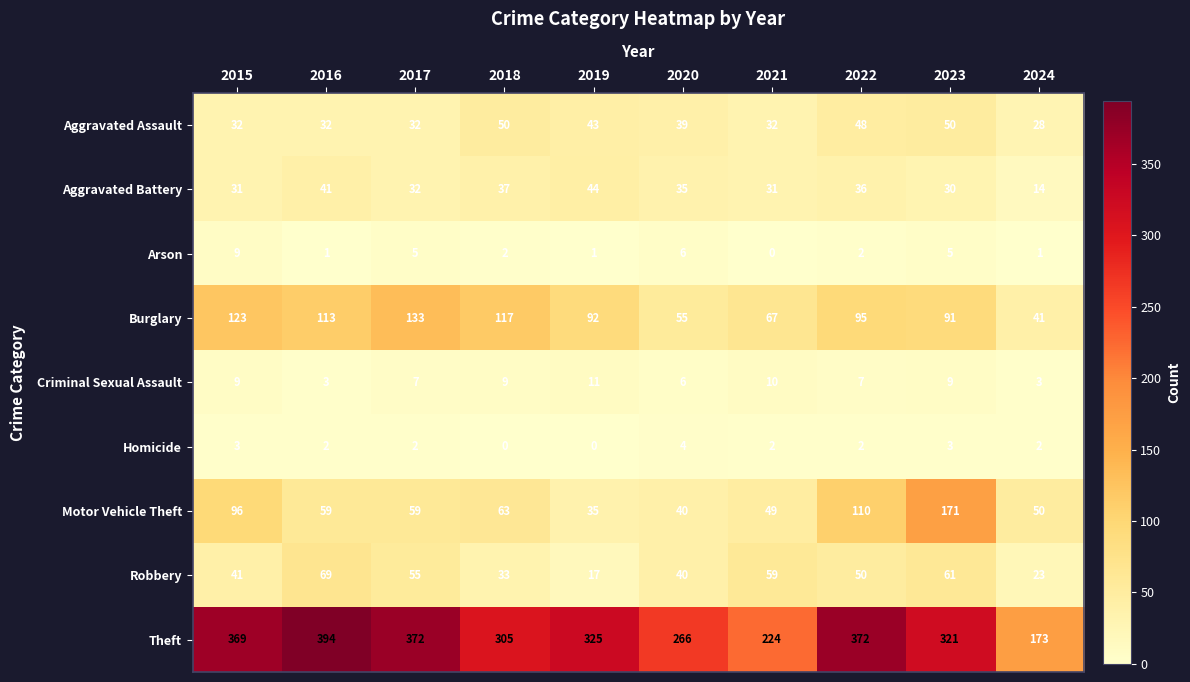

Rank the series by their maximum value, from highest to lowest.

Theft, Motor Vehicle Theft, Burglary, Robbery, Aggravated Assault, Aggravated Battery, Criminal Sexual Assault, Arson, Homicide